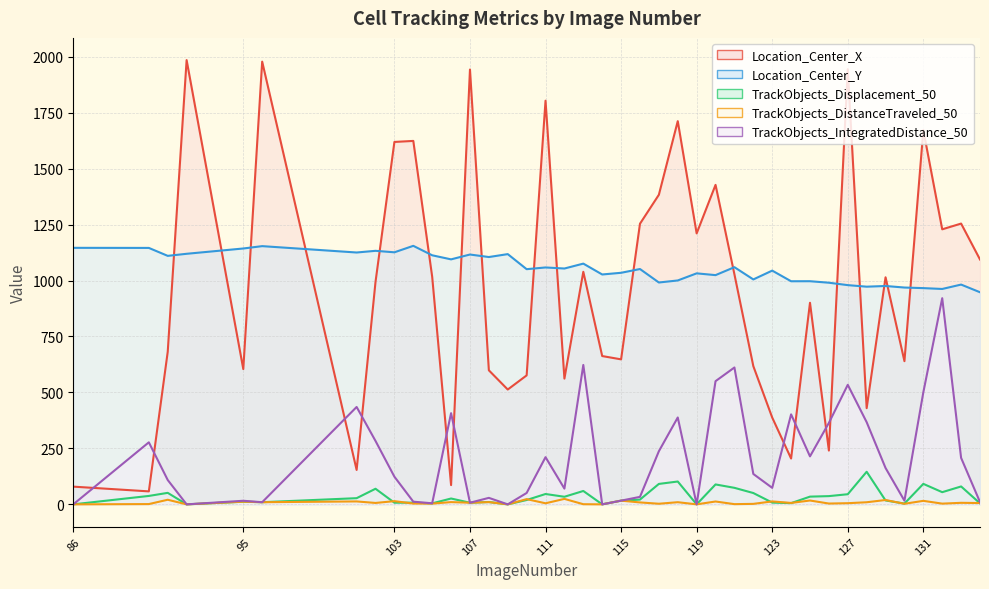

Reading left to right, extract all data points from this chart.

Location_Center_X: 79.2	58.0	681.6	1984.7	604.3	1977.8	153.8	994.1	1619.0	1623.6	1016.6	86.0	1942.5	598.8	513.0	576.2	1803.4	561.8	1038.9	662.5	647.8	1253.6	1383.1	1711.9	1210.5	1427.2	1027.4	617.5	387.9	204.7	900.6	240.3	1944.1	429.7	1014.4	639.7	1671.7	1228.7	1254.4	1093.9
Location_Center_Y: 1146.0	1145.6	1110.1	1119.4	1143.1	1153.6	1125.1	1132.6	1126.0	1154.9	1112.7	1094.5	1116.1	1104.9	1117.9	1050.7	1058.3	1053.6	1075.5	1027.0	1034.5	1051.3	991.1	1000.2	1032.0	1024.0	1059.5	1004.8	1044.2	996.7	996.9	990.2	979.4	972.5	975.5	968.6	966.0	962.3	981.8	947.6
TrackObjects_Displacement_50: 0.0	37.6	51.4	0.0	11.7	9.6	27.6	69.7	7.3	7.6	4.5	26.1	7.3	10.5	0.0	19.4	46.3	33.9	59.8	0.0	16.6	21.3	91.3	102.1	0.0	89.0	73.8	50.6	7.9	5.5	34.5	36.8	45.3	145.6	17.4	3.4	91.5	54.4	80.0	4.6
TrackObjects_DistanceTraveled_50: 0.0	1.2	20.6	0.0	12.0	9.6	13.1	6.3	14.3	3.6	3.4	10.0	7.3	10.0	0.0	23.3	4.8	24.4	0.6	0.0	16.6	8.6	2.7	9.6	0.0	12.8	0.9	2.2	13.1	6.4	17.2	3.6	5.2	9.4	19.4	2.6	15.7	3.2	6.9	5.8
TrackObjects_IntegratedDistance_50: 0.0	277.1	108.8	0.0	16.0	9.6	435.1	283.2	123.5	12.0	4.7	407.4	7.3	29.0	0.0	50.8	210.8	70.3	622.7	0.0	16.6	33.5	237.3	388.1	0.0	550.3	611.5	135.8	73.8	402.0	214.4	363.9	534.0	367.2	162.4	16.4	500.4	921.0	207.7	10.1